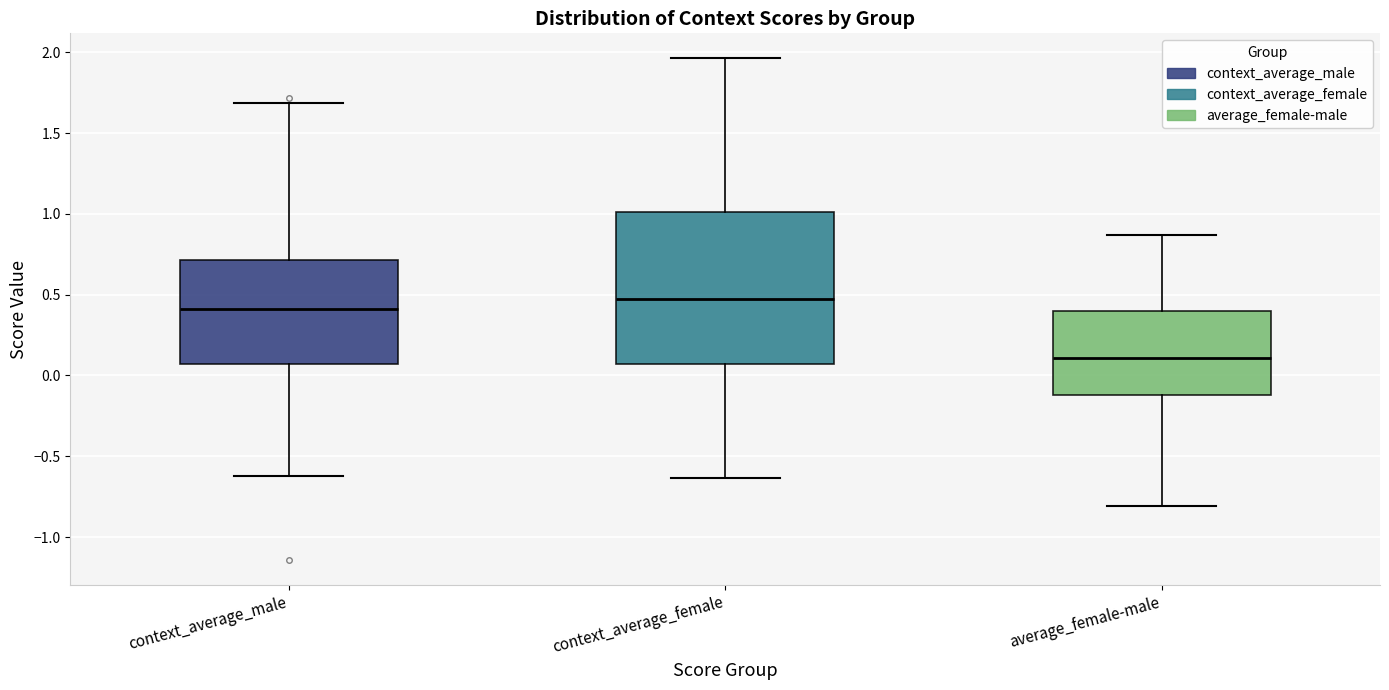

Where does the median line of the box for context_average_male sit on the y-axis? The values are not printed on the chart, so give them approximately, as read against the axis.

0.40